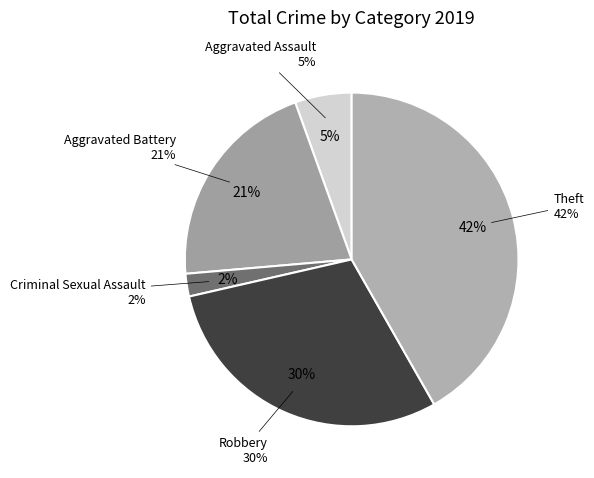

Count the number of slices in the pie.

5